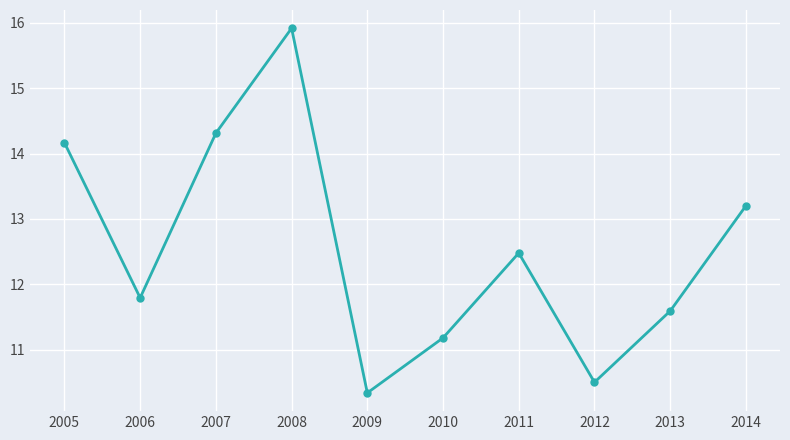

What is the value of the 3rd point from the left?

14.3